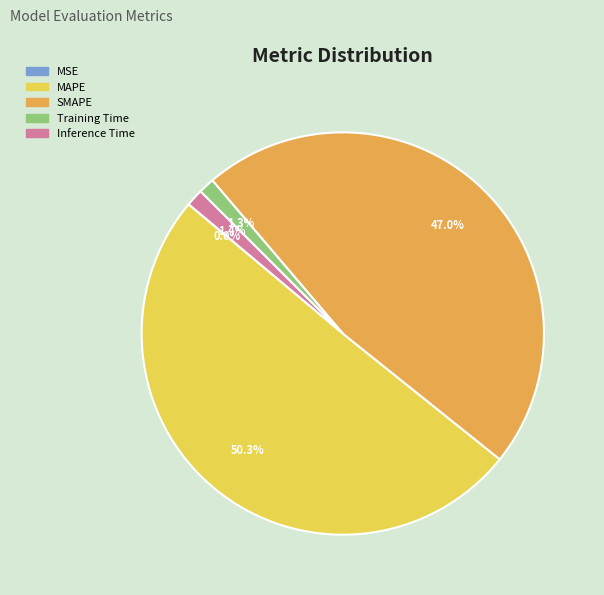

Is the sum of SMAPE and MAPE greater than half?

Yes